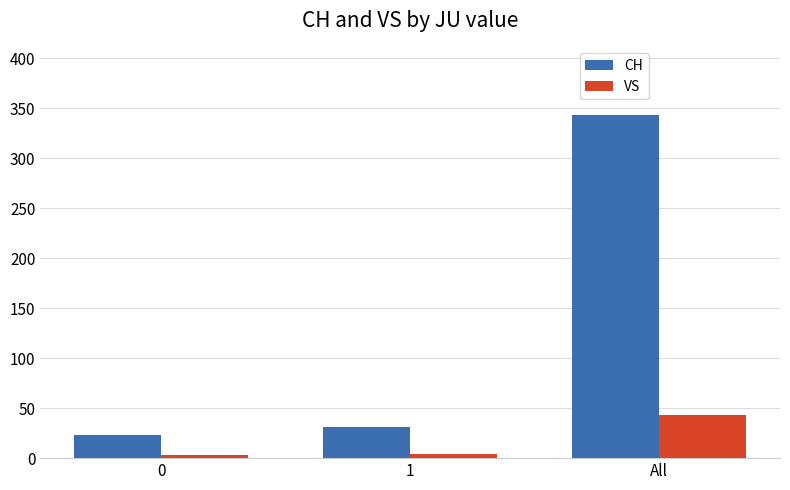

Which label corresponds to the largest value in the chart?

All